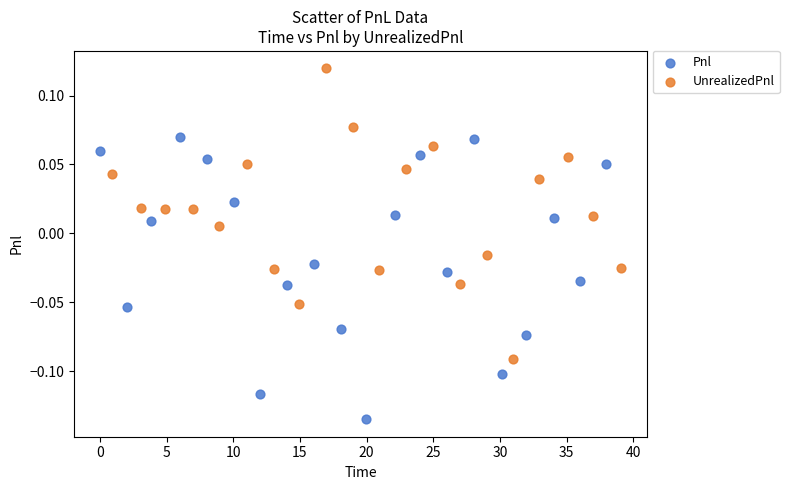

Which series contains the highest Y value?

UnrealizedPnl